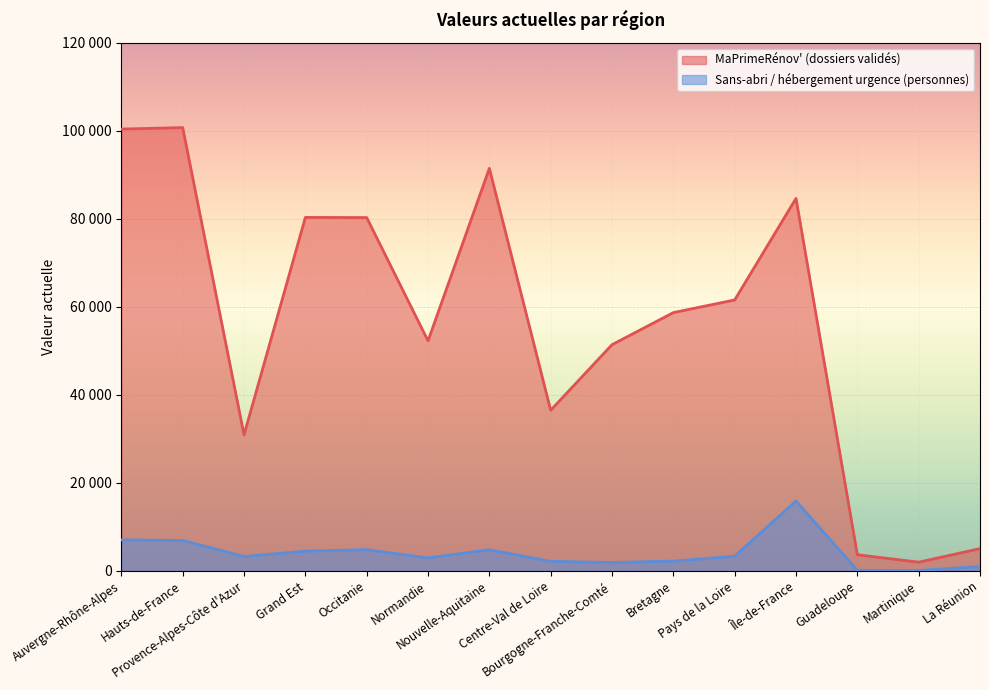

Reading left to right, transcribe all the data shown in this chart.

MaPrimeRénov' (dossiers validés): 100396	100719	30890	80312	80271	52255	91456	36477	51383	58675	61547	84637	3634	1948	5031
Sans-abri / hébergement urgence (personnes): 7022	6882	3230	4455	4792	2901	4772	2135	1874	2191	3302	15845	95	53	953